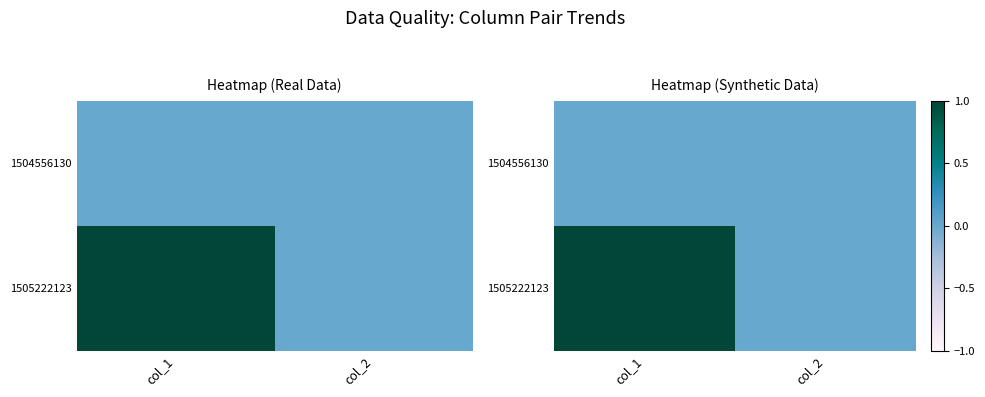

At col_2, list the series in order from largest to smallest.

1504556130, 1505222123